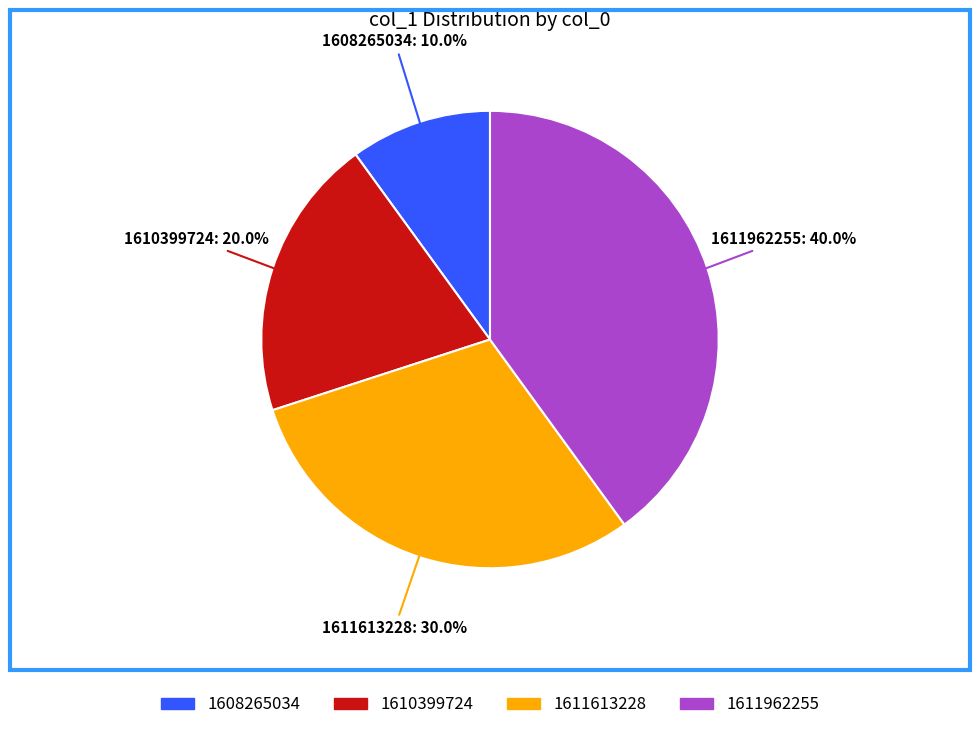

Is there any slice that represents more than half of the pie?

No